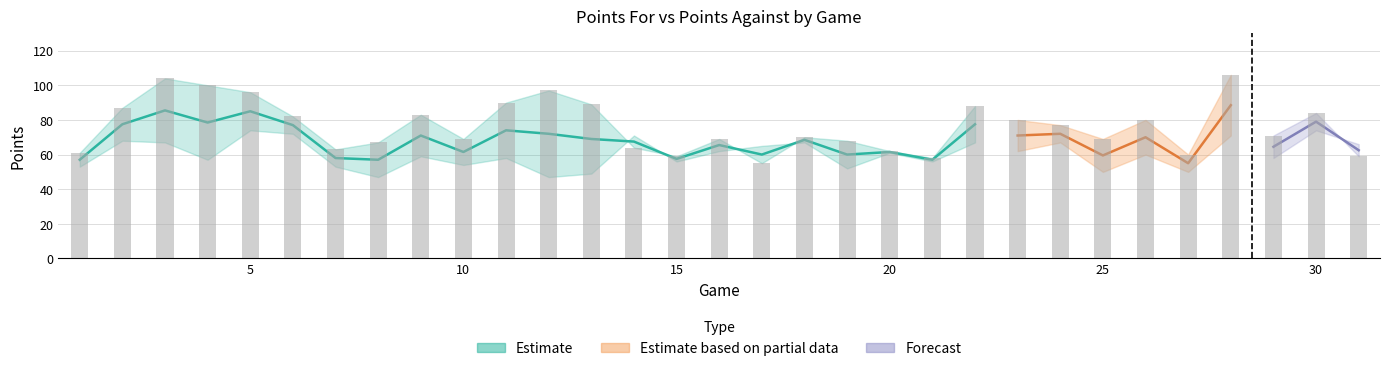

Is it true that the value at 31 is 13?

False